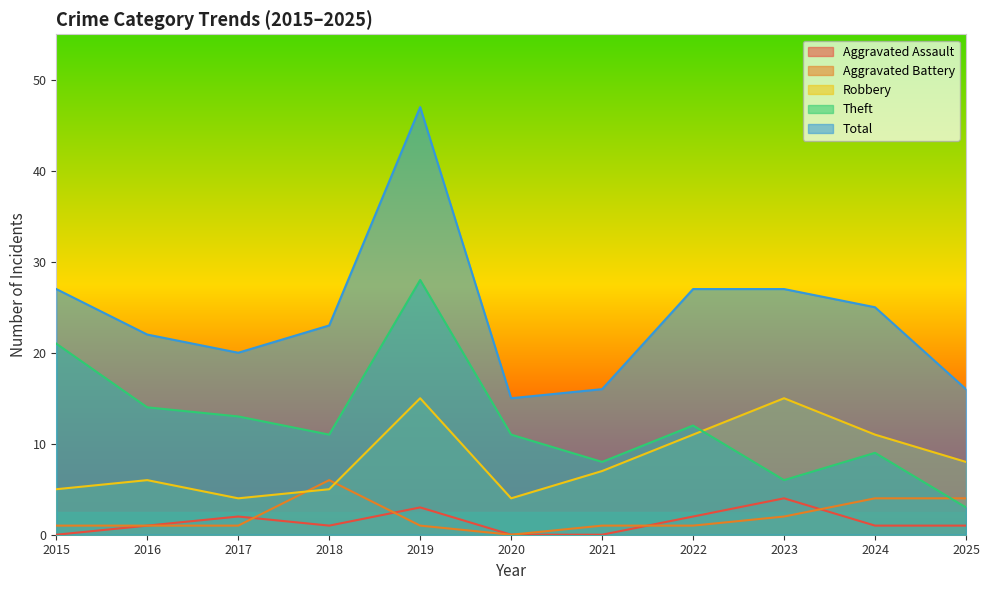

Between 2020 and 2016, which is larger?

2016